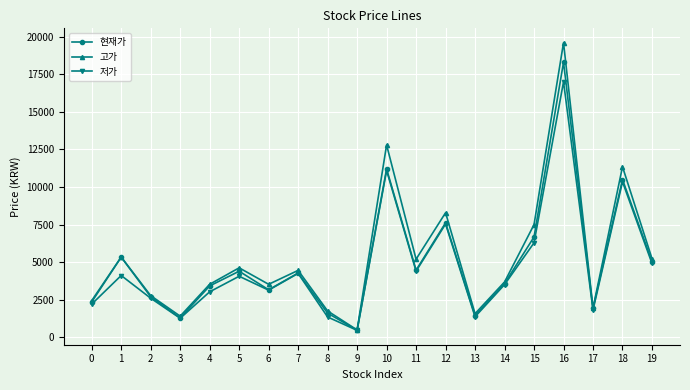

List the series in order of their peak value, lowest first.

저가, 현재가, 고가